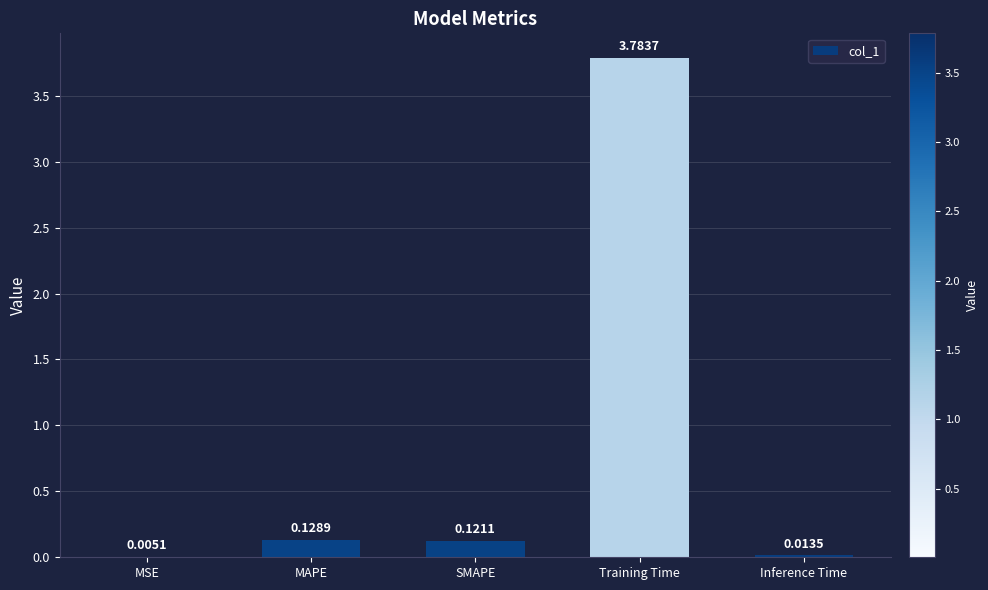

What is the change in value from Training Time to Inference Time?

-3.8